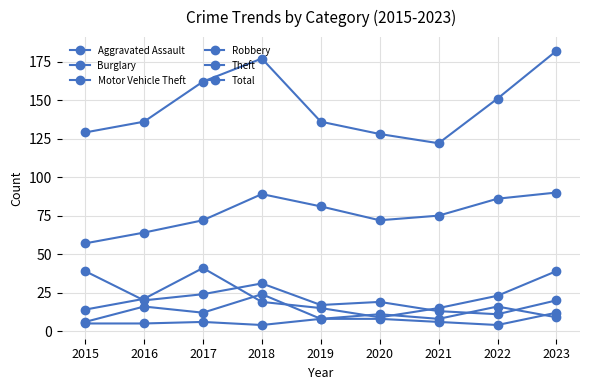

Is it true that Total equals 162 at 2017?

True